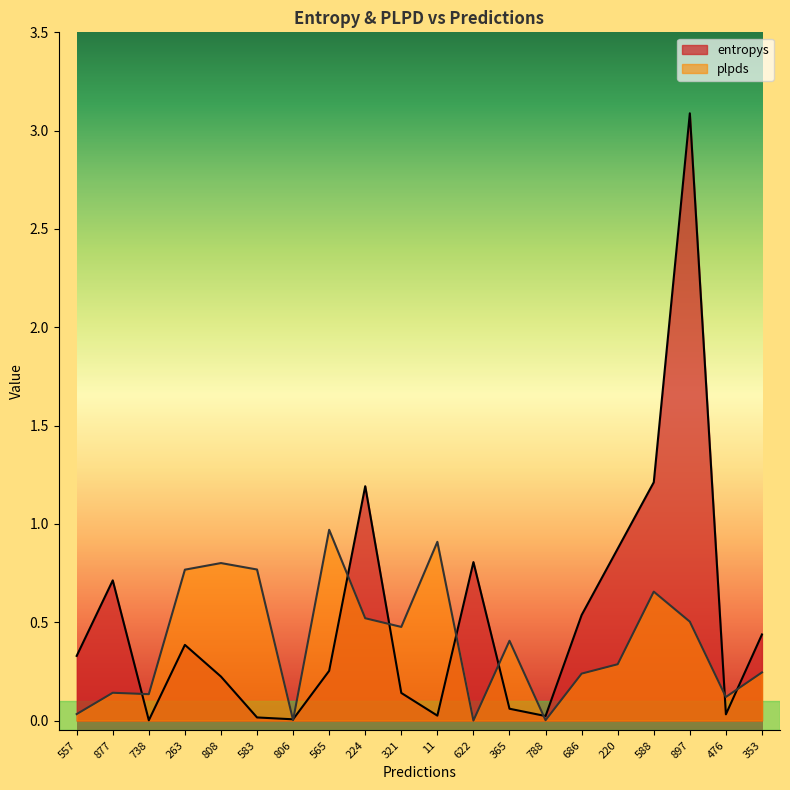

True or false: entropys and plpds intersect in this chart.

True